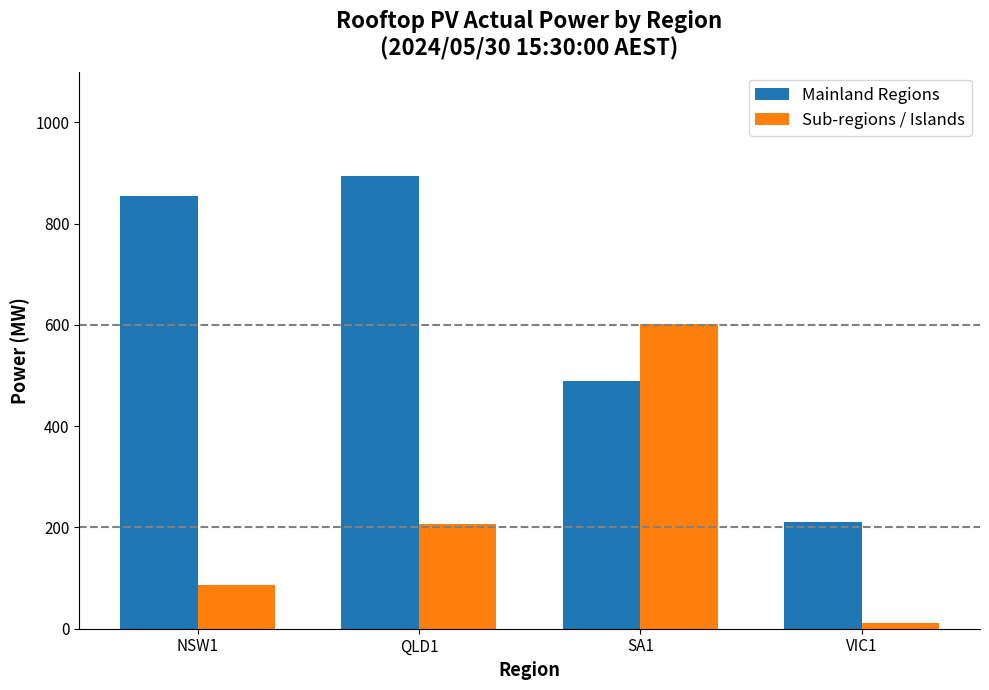

At how many categories does at least one series exceed 577?

3